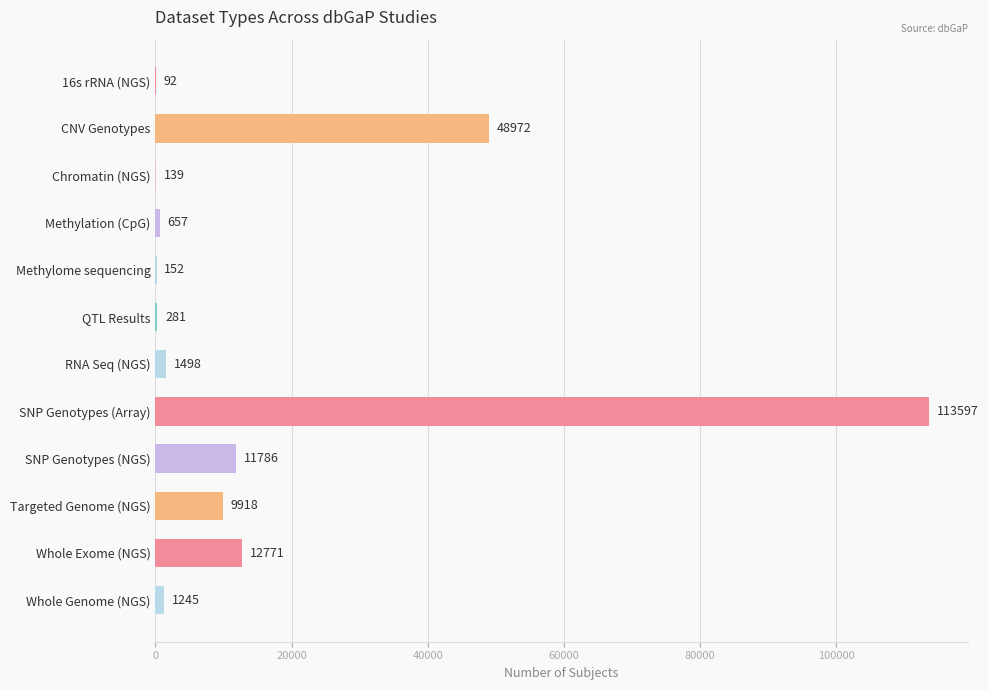

How many series are shown in this chart?

1